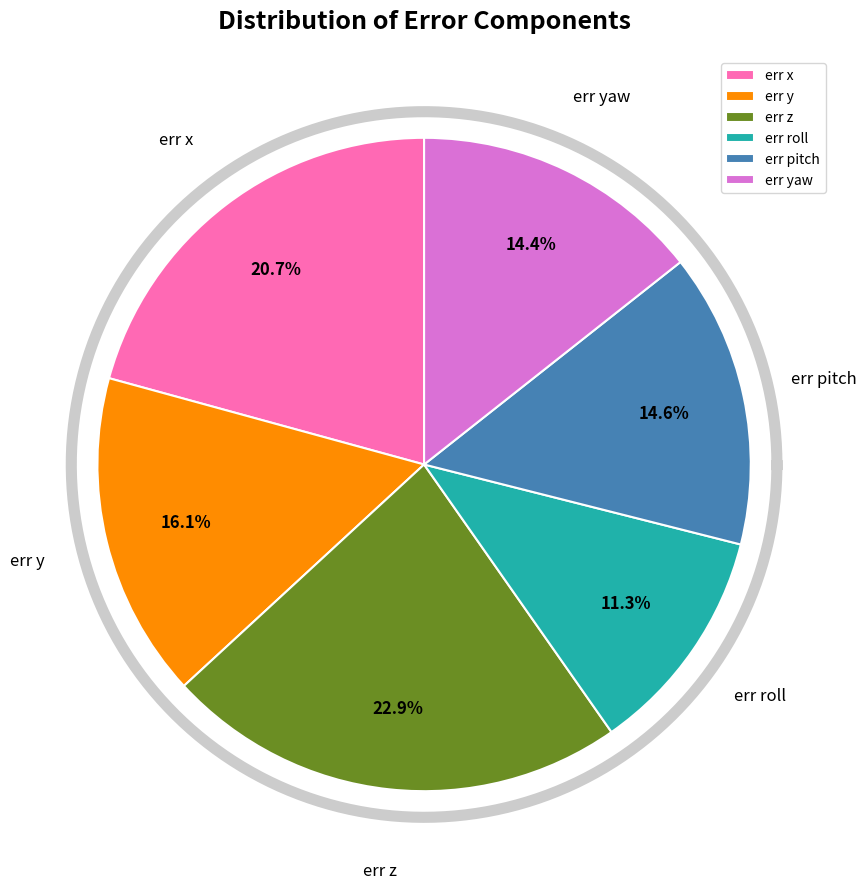

Which category has the biggest portion of the pie?

err z